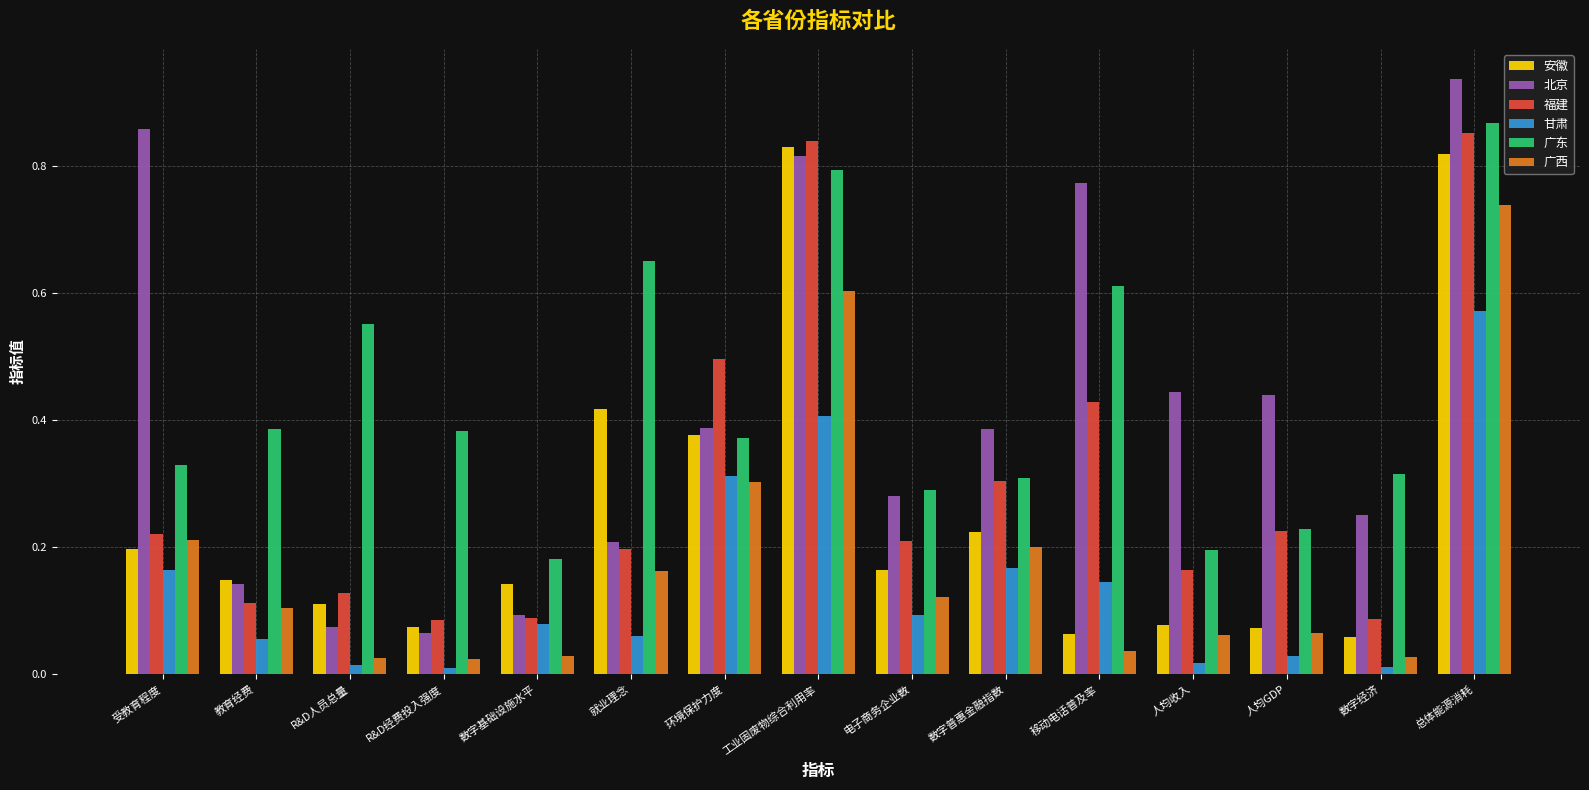

What is the approximate value of 福建 at 环境保护力度?

0.5